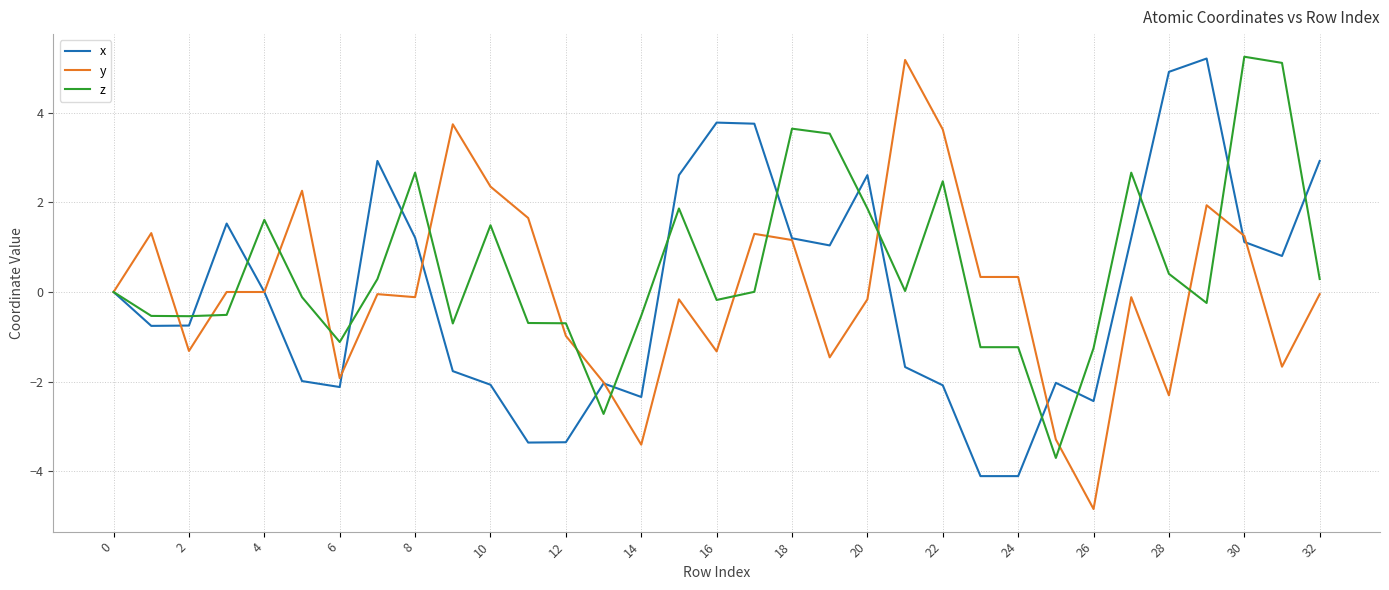

What is the minimum value shown in the chart?

-4.8